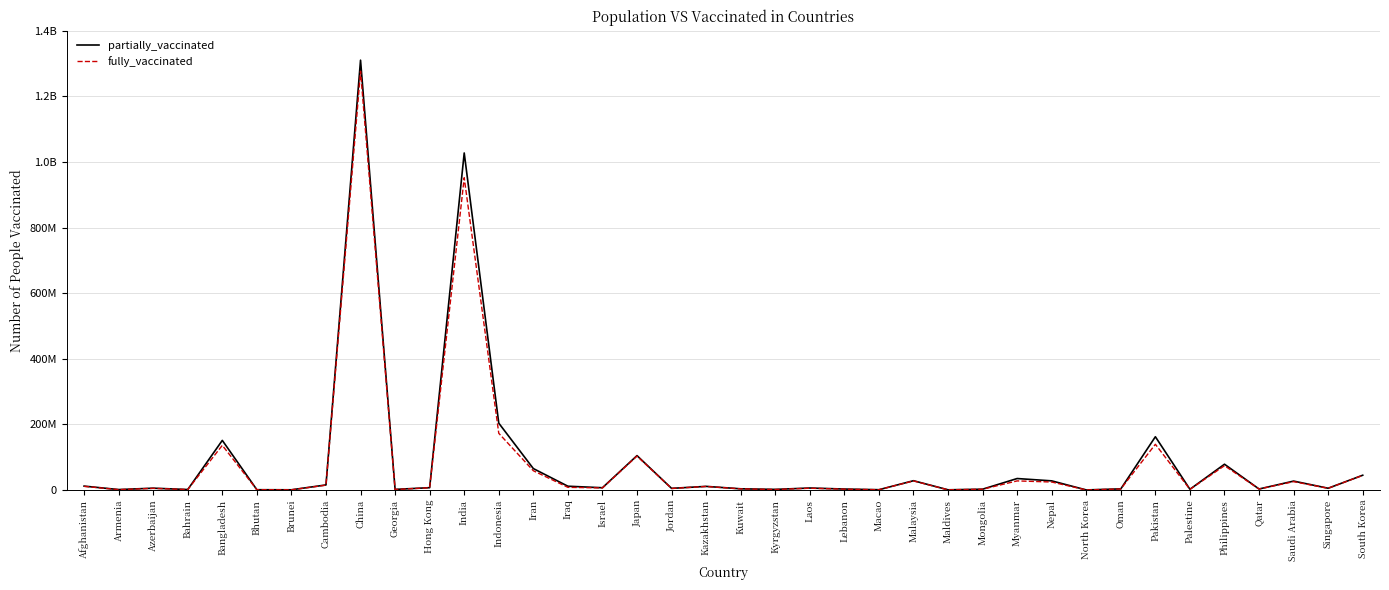

What are all the series names shown in the legend?

partially_vaccinated, fully_vaccinated